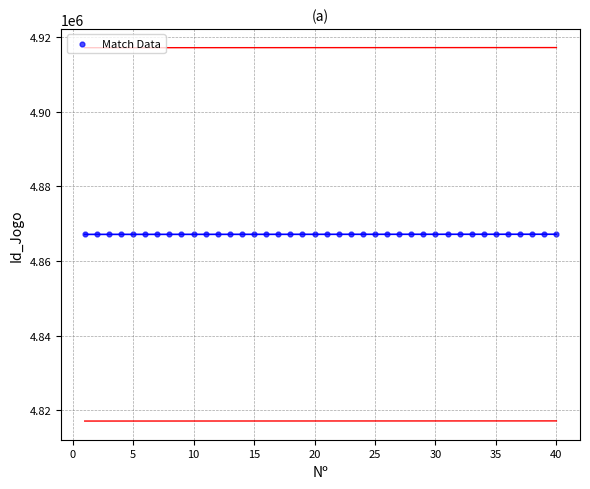

What is the range of Y values (max minus min)?

39